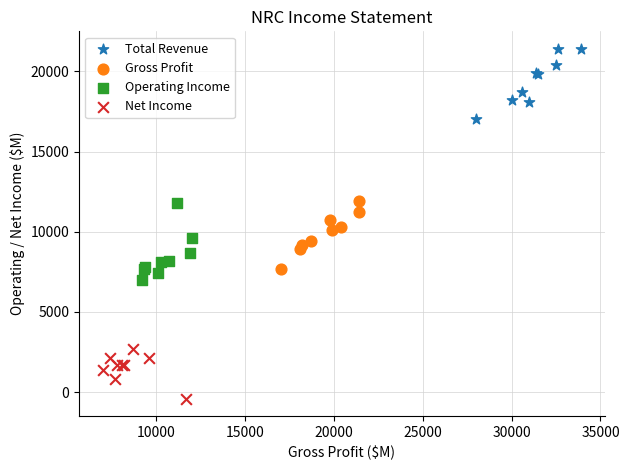

Which series contains the lowest Y value?

Net Income